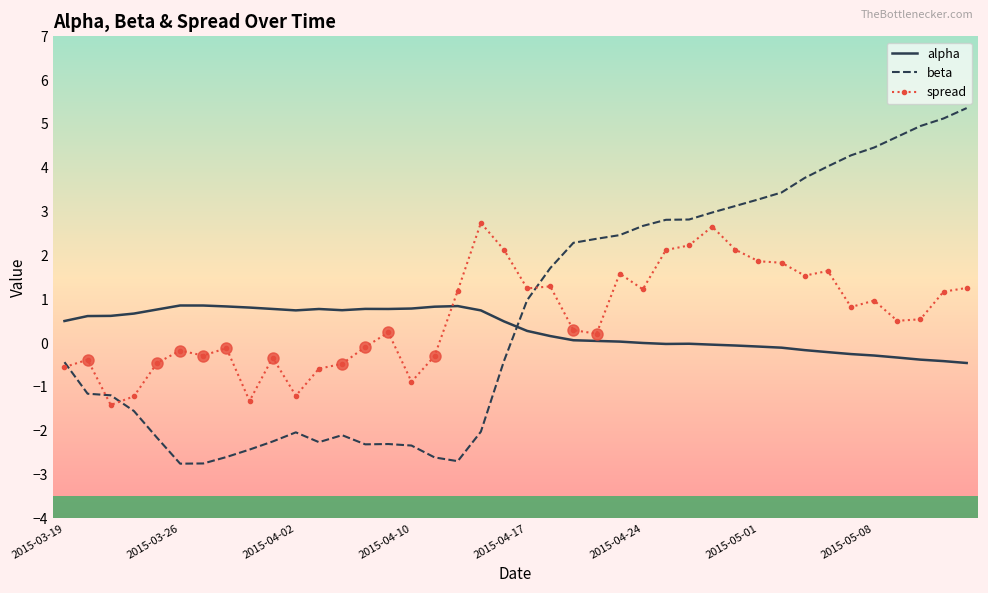

What is the difference between the maximum and minimum values in the alpha series?

1.3